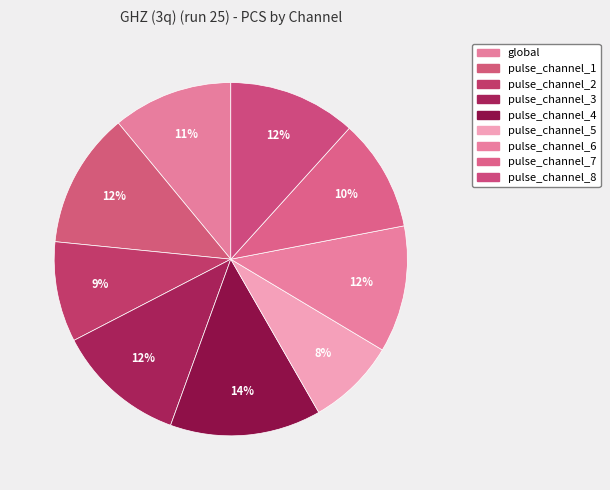

To the nearest percent, what is the average slice percentage?

11%